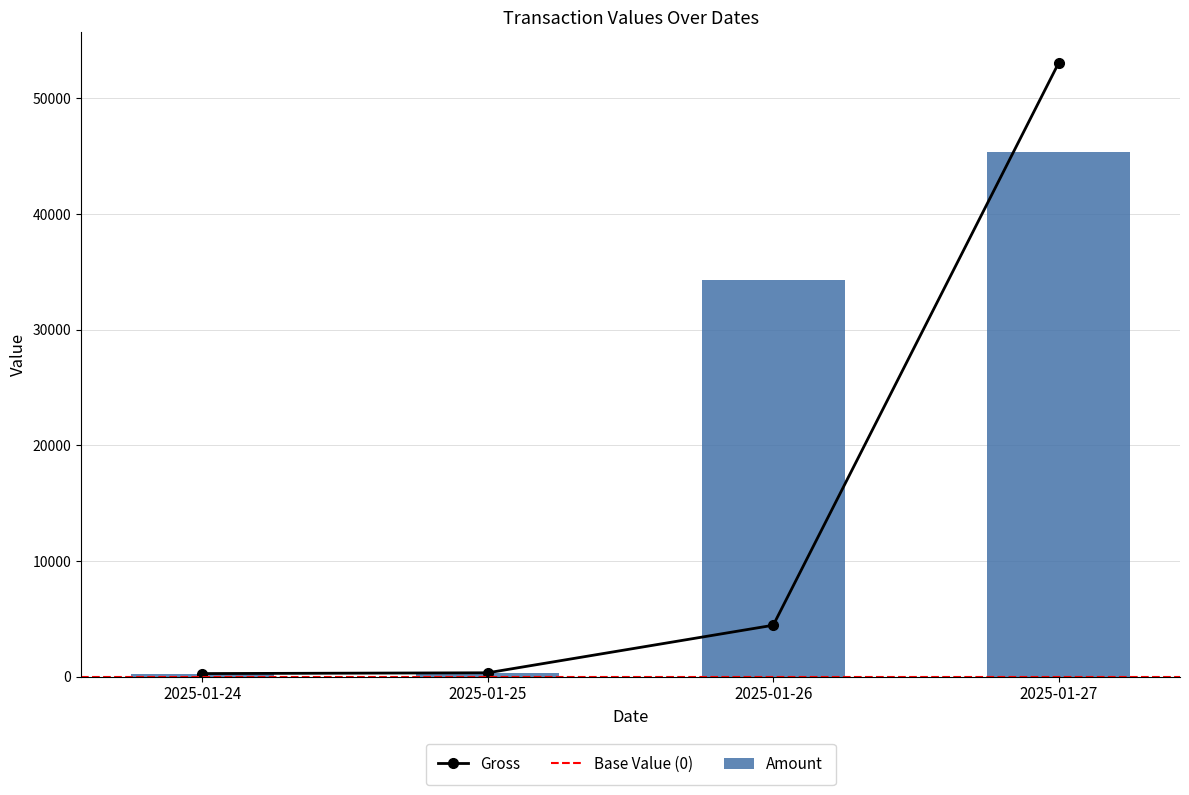

At which label is Gross closest to 26659?

2025-01-26